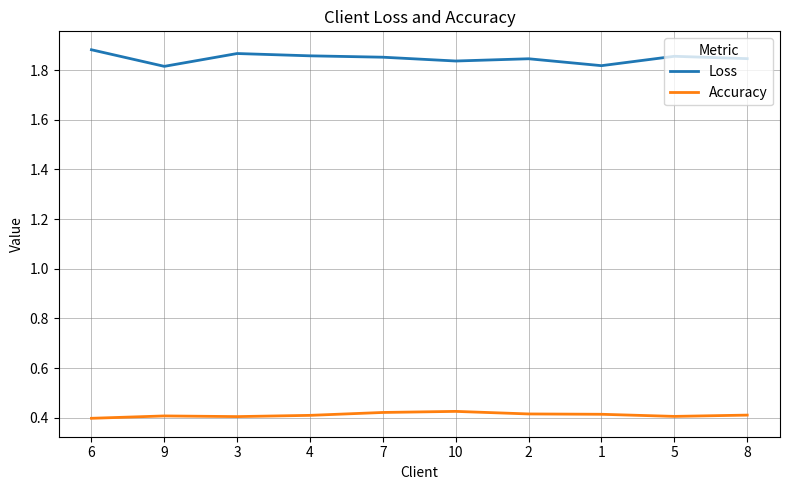

Count the Loss values in the range 1 to 2.

10